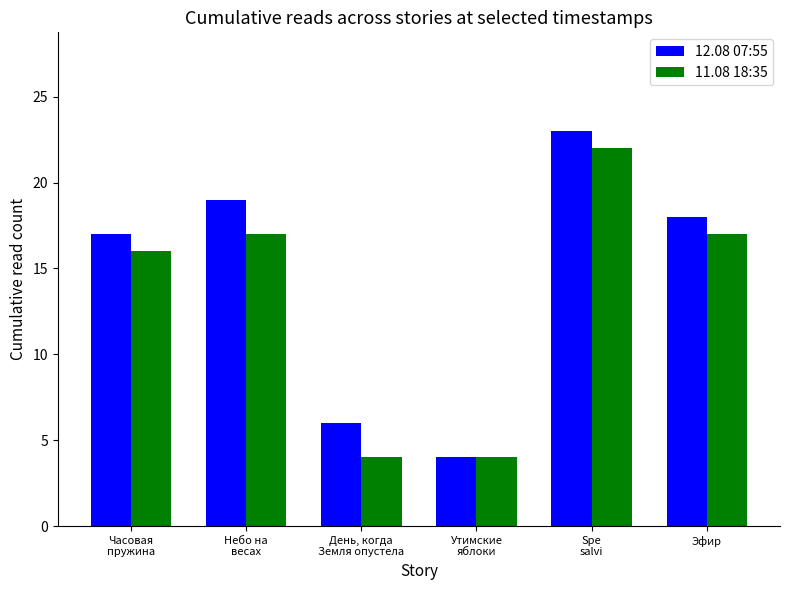

Which series has the largest total across all categories?

12.08 07:55